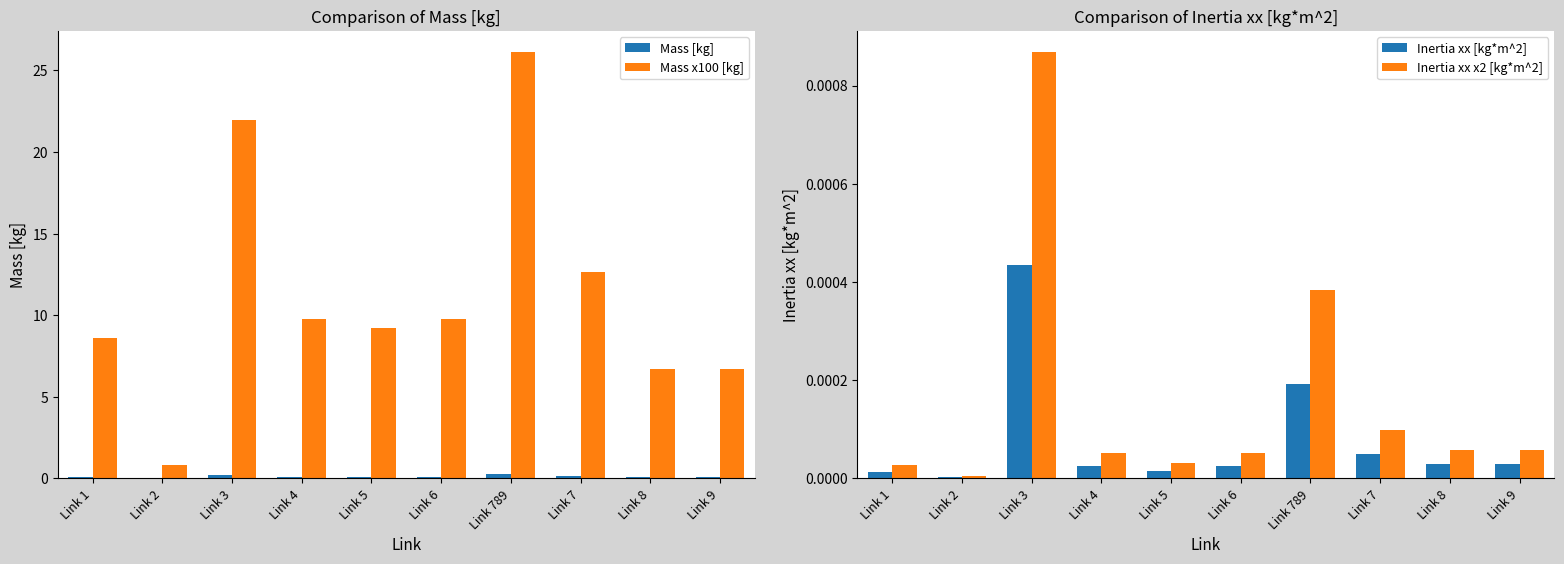

What is the total value across all series at Link 2?

0.8